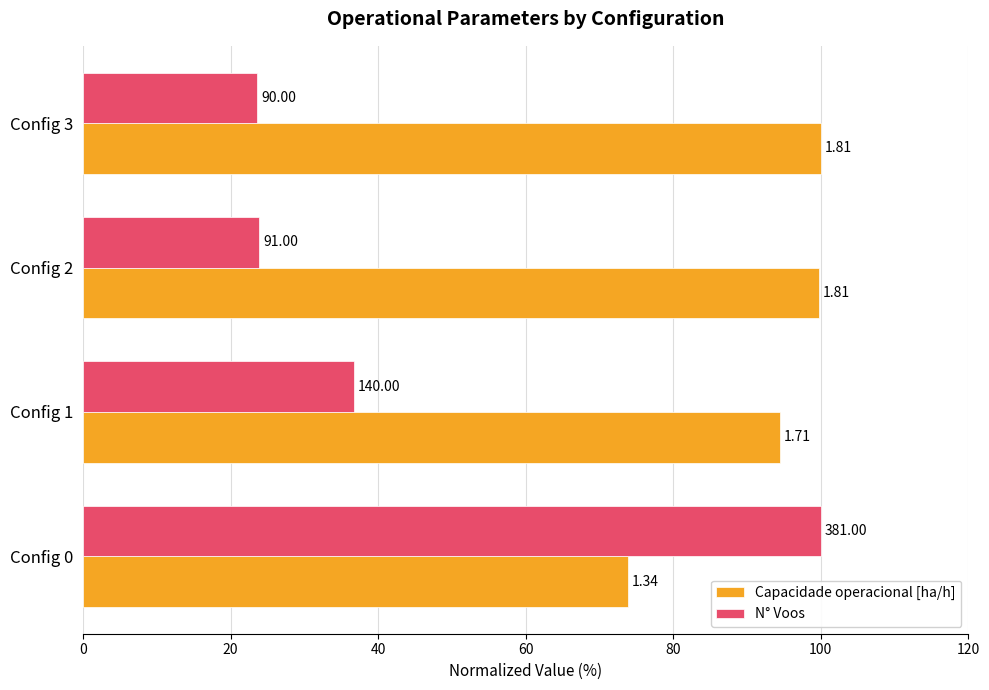

At how many categories does at least one series exceed 28?

4